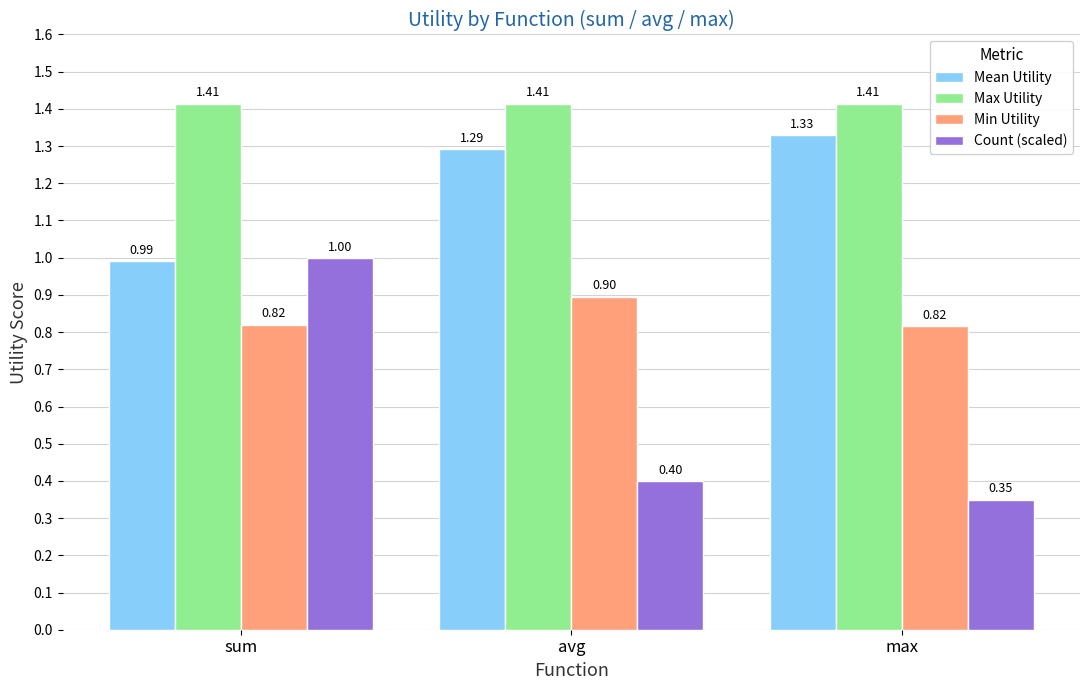

What is the spread (max minus min) of values at sum?

0.6